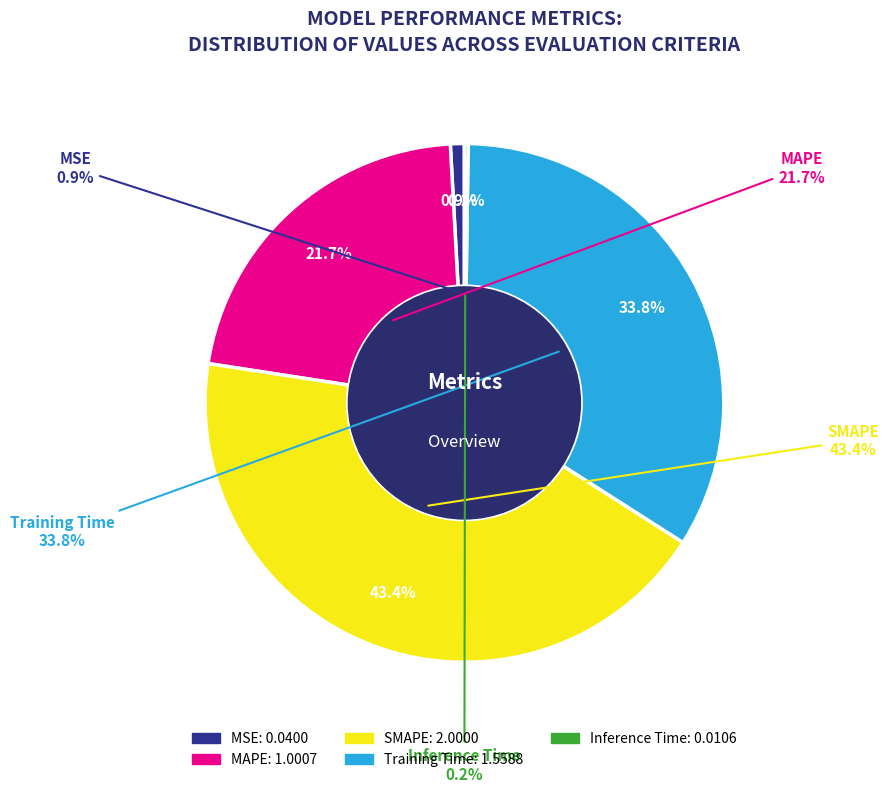

True or false: MSE accounts for 11% of the total.

False